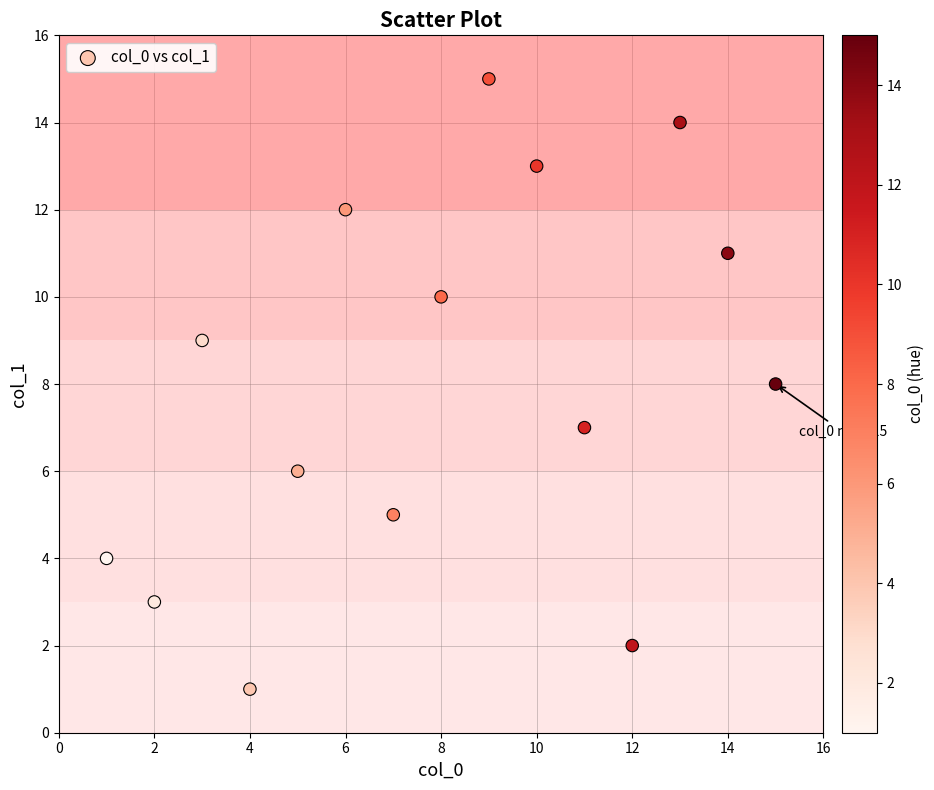

What is the range of X values (max minus min)?

14